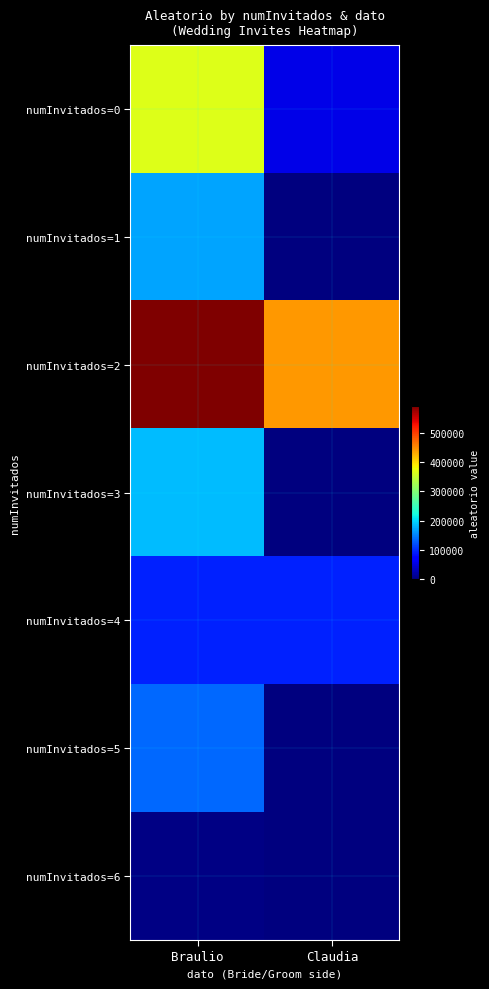

Which has a higher value, Claudia or Braulio?

Braulio